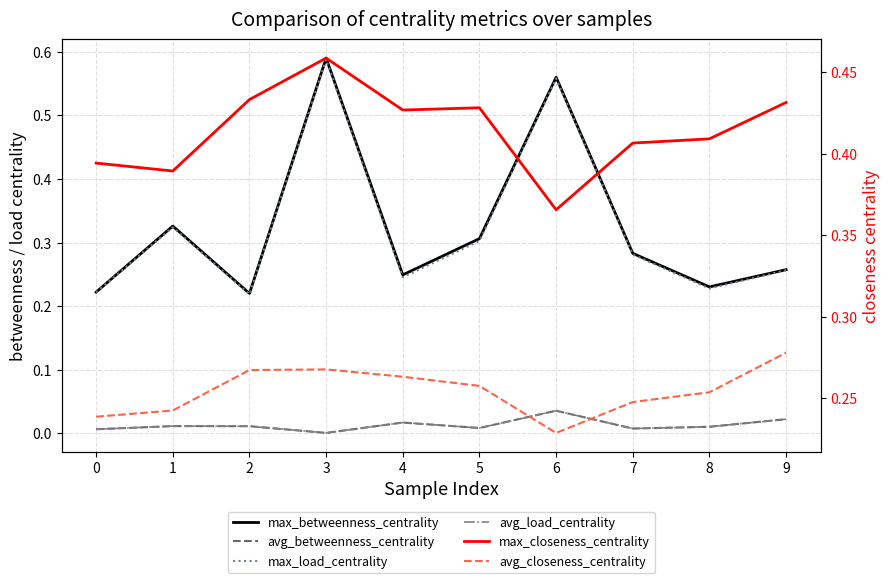

Rank the series at 0 from highest to lowest value.

max_closeness_centrality, avg_closeness_centrality, max_betweenness_centrality, max_load_centrality, avg_load_centrality, avg_betweenness_centrality